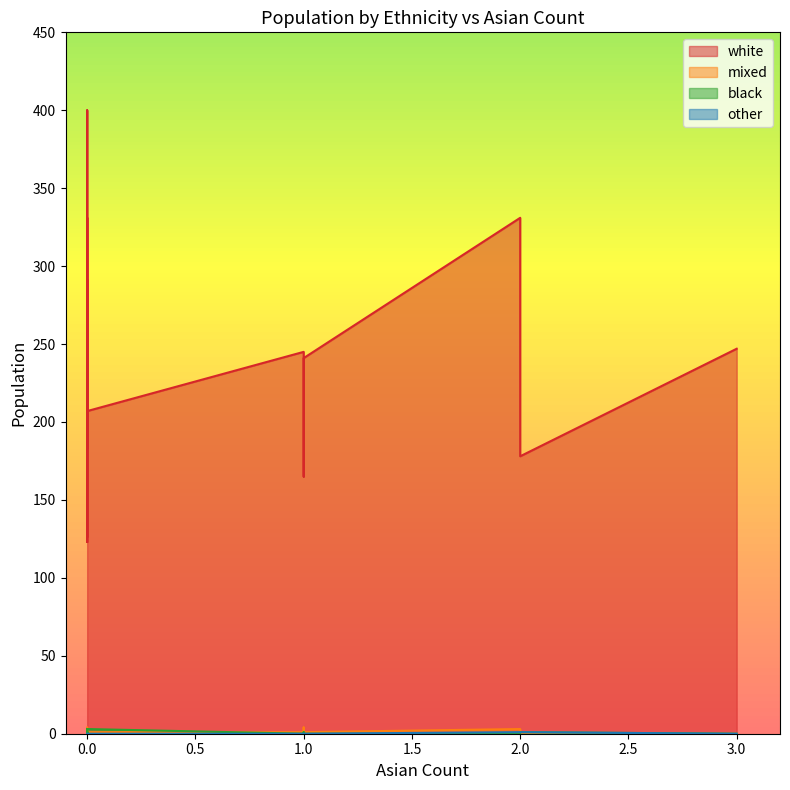

Reading right to left, list all the values displayed in this chart.

white: 19=207	18=247	17=241	16=183	15=178	14=187	13=331	12=236	11=247	10=331	9=163	8=224	7=126	6=154	5=400	4=245	3=165	2=123	1=291	0=188
mixed: 19=1	18=2	17=1	16=1	15=0	14=0	13=0	12=1	11=0	10=3	9=0	8=2	7=0	6=0	5=4	4=1	3=4	2=1	1=2	0=0
black: 19=3	18=1	17=0	16=0	15=1	14=0	13=3	12=0	11=0	10=0	9=0	8=0	7=0	6=0	5=1	4=0	3=1	2=0	1=0	0=0
other: 19=0	18=0	17=0	16=0	15=1	14=0	13=0	12=0	11=0	10=1	9=0	8=0	7=0	6=0	5=0	4=0	3=0	2=0	1=0	0=0